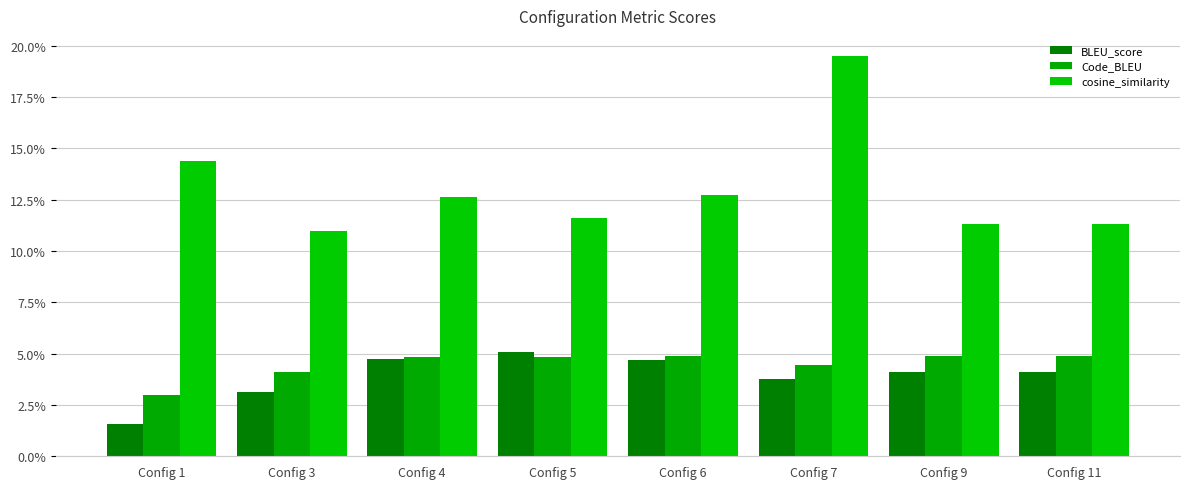

Is it true that Code_BLEU equals 0.1 at Config 5?

False